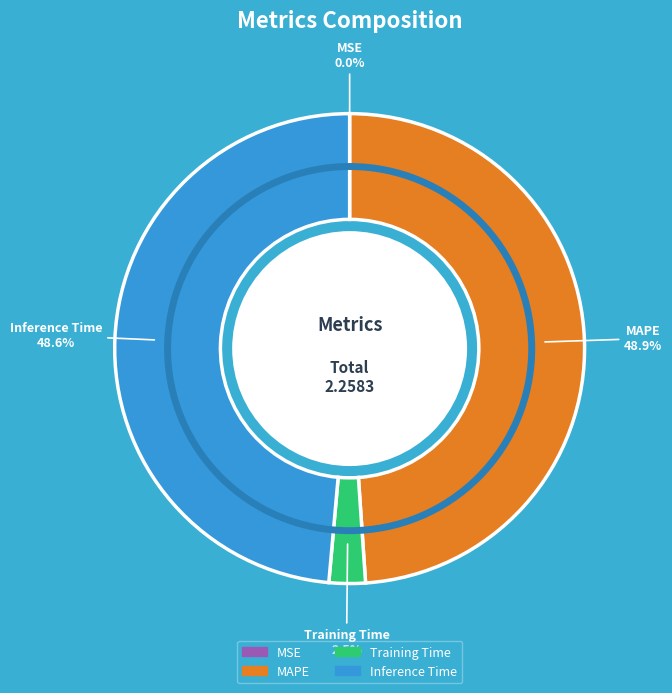

Is there any slice that represents more than half of the pie?

No